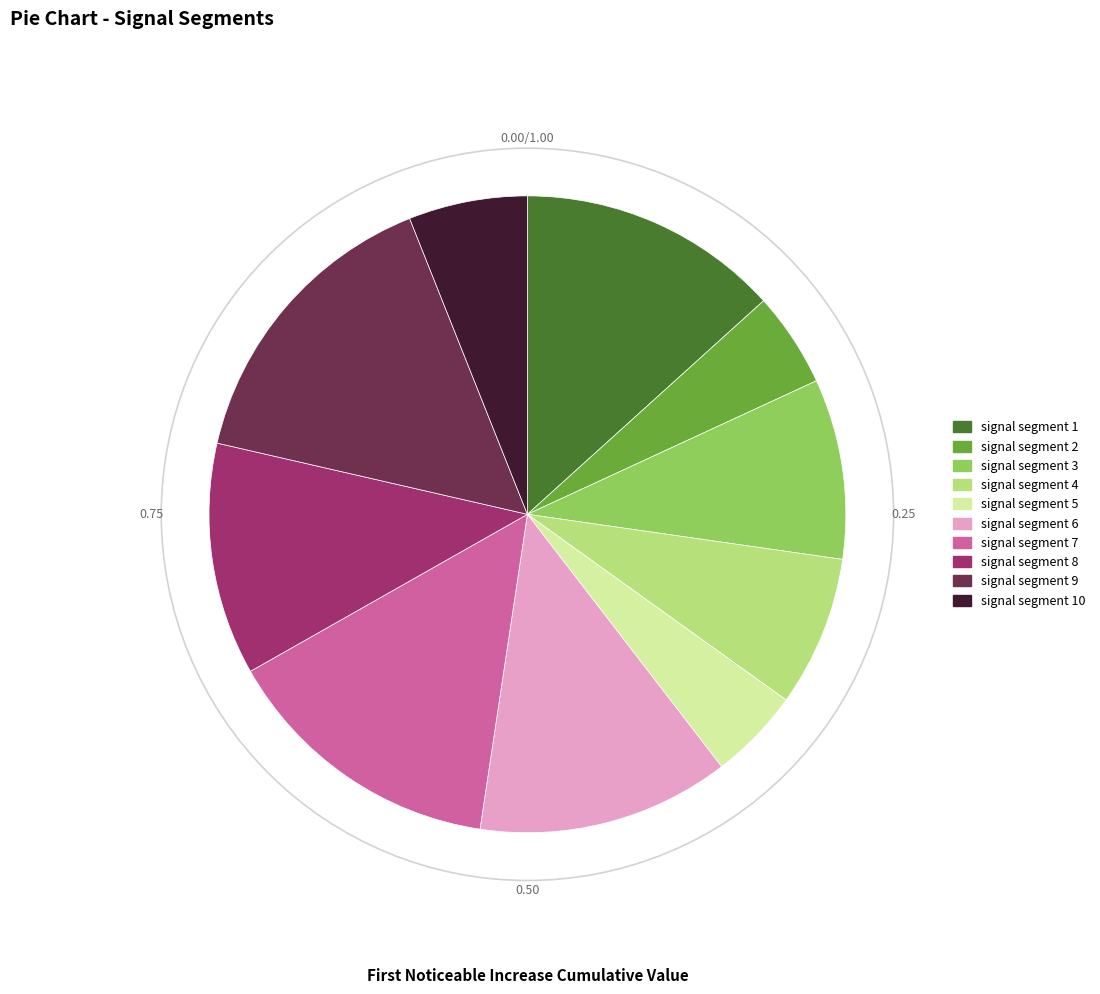

How many slices are in this pie chart?

10